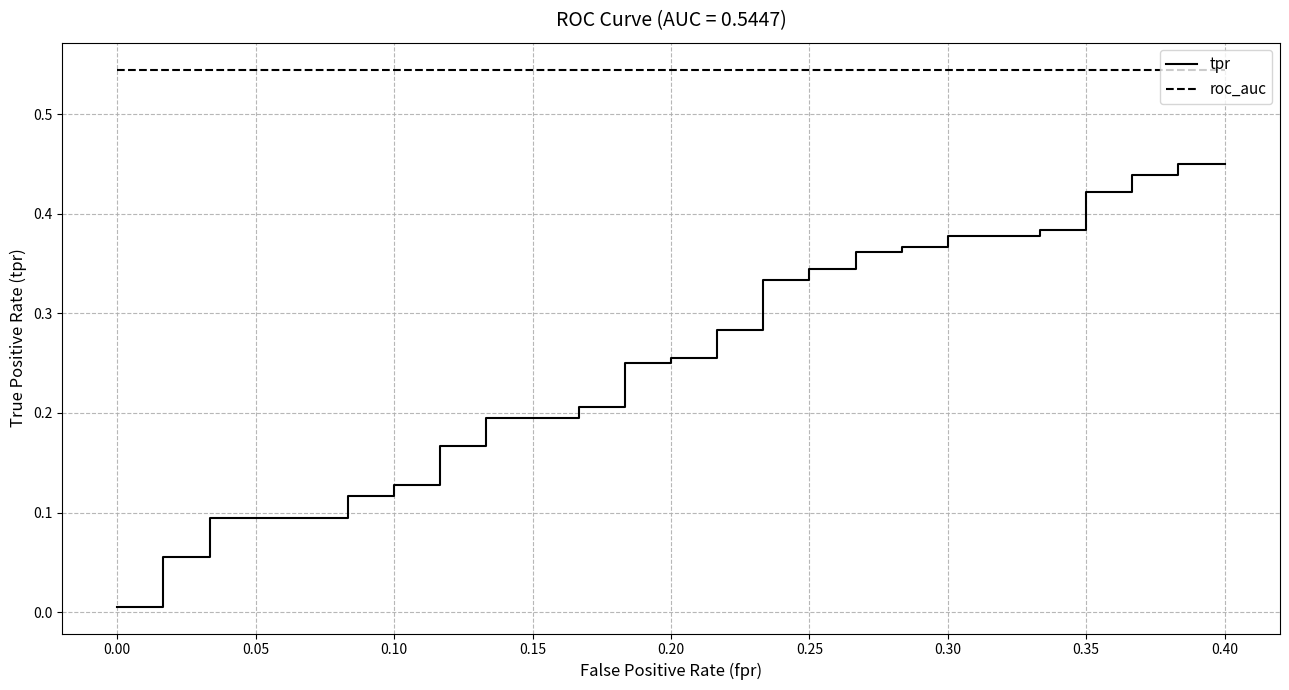

True or false: roc_auc and tpr intersect in this chart.

False